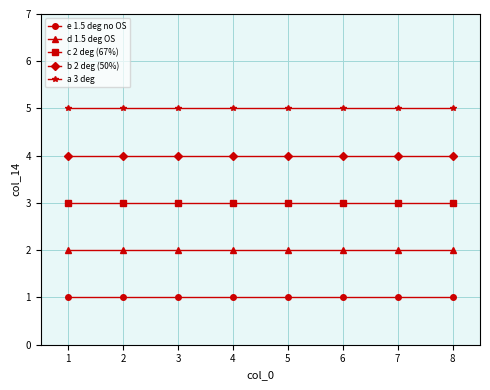

True or false: e 1.5 deg no OS and a 3 deg intersect in this chart.

False